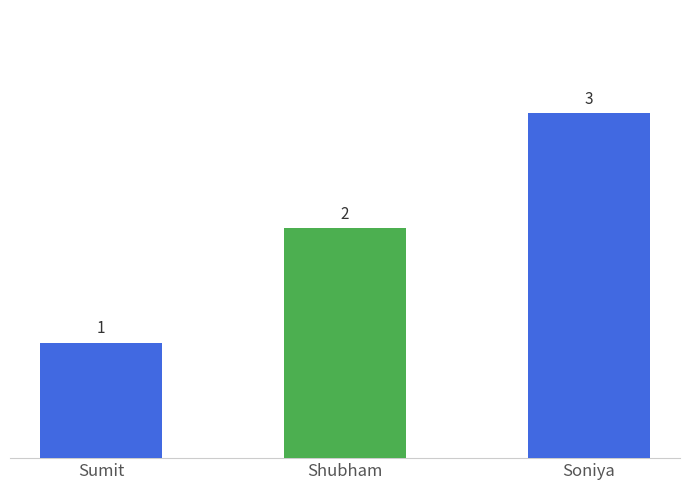

List the labels in order of value, largest first.

Soniya, Shubham, Sumit